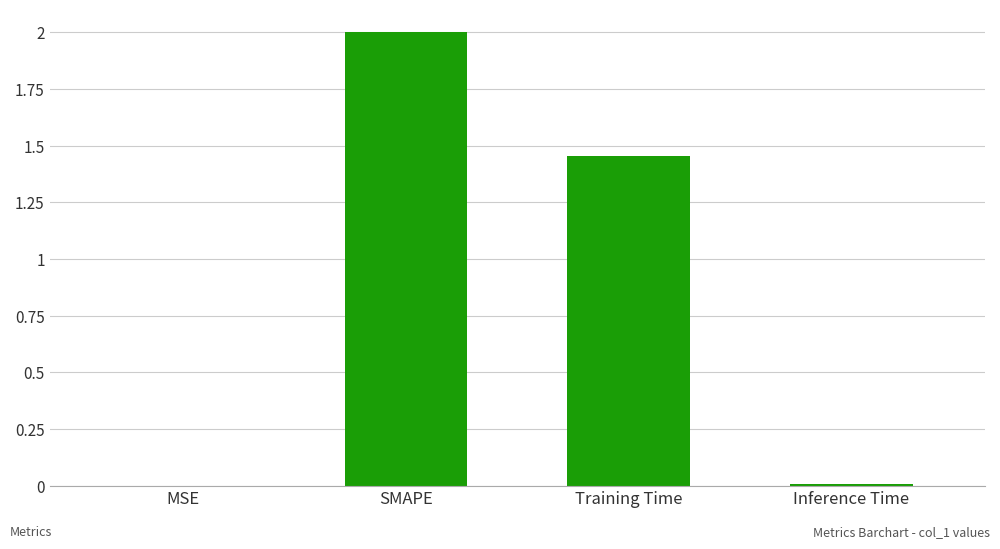

At which category does the chart reach its peak across all series?

SMAPE